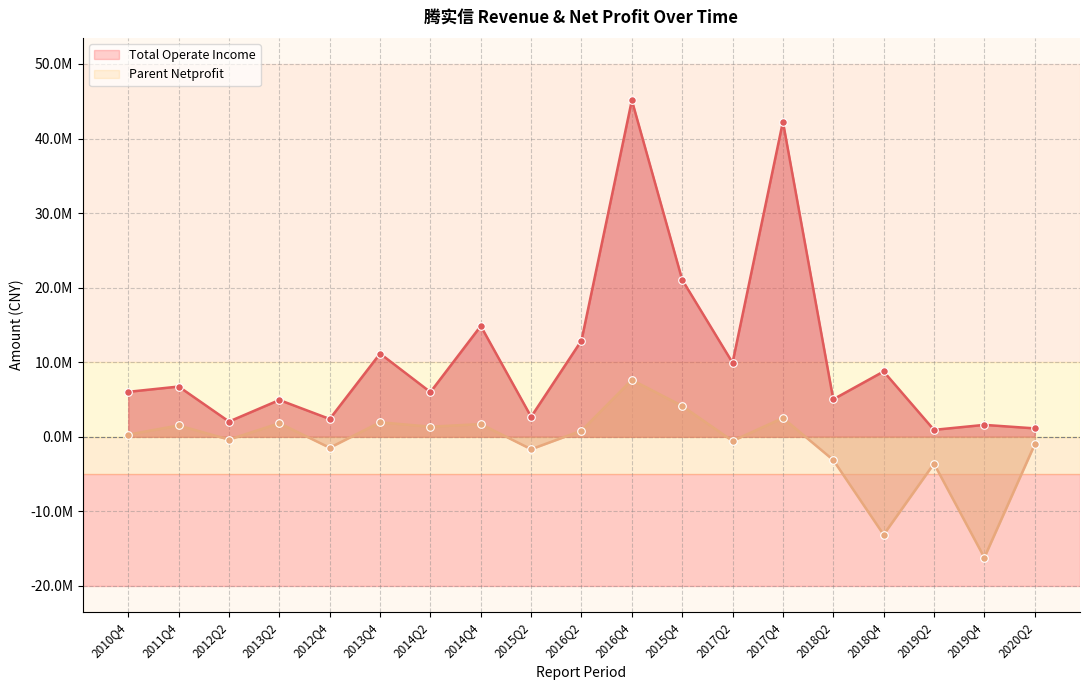

At which category is the sum across all series the highest?

2016Q4